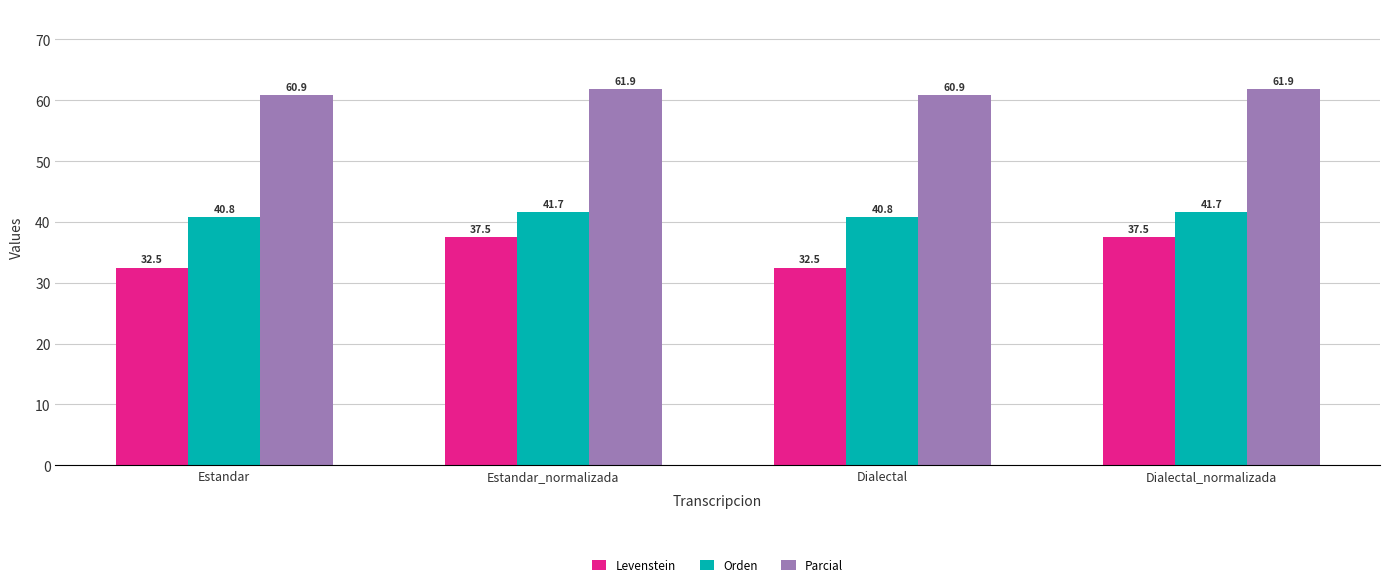

Which series changed the most between Estandar_normalizada and Dialectal?

Levenstein